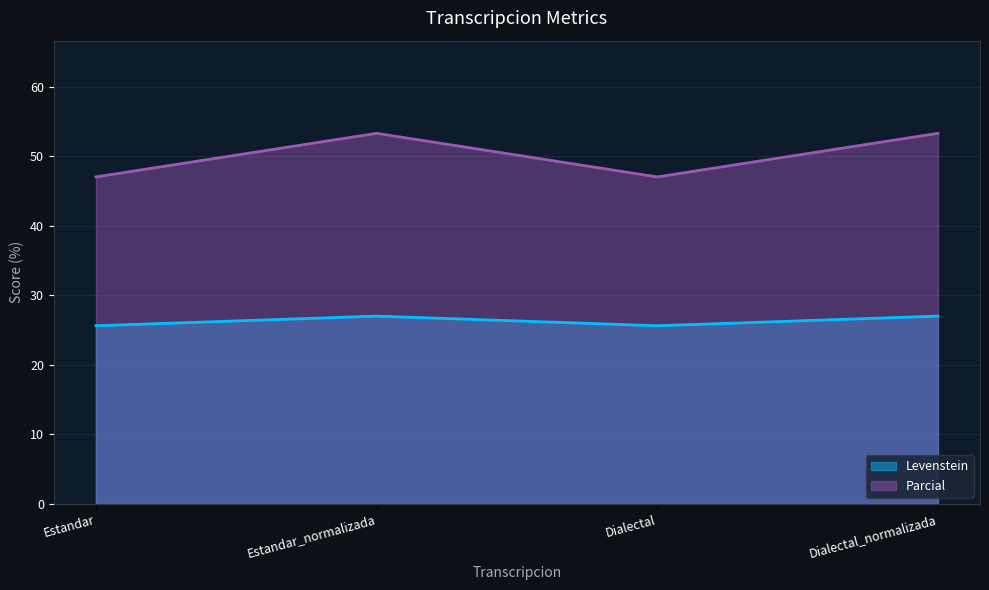

What is the difference between the highest and lowest values at Estandar?

21.4